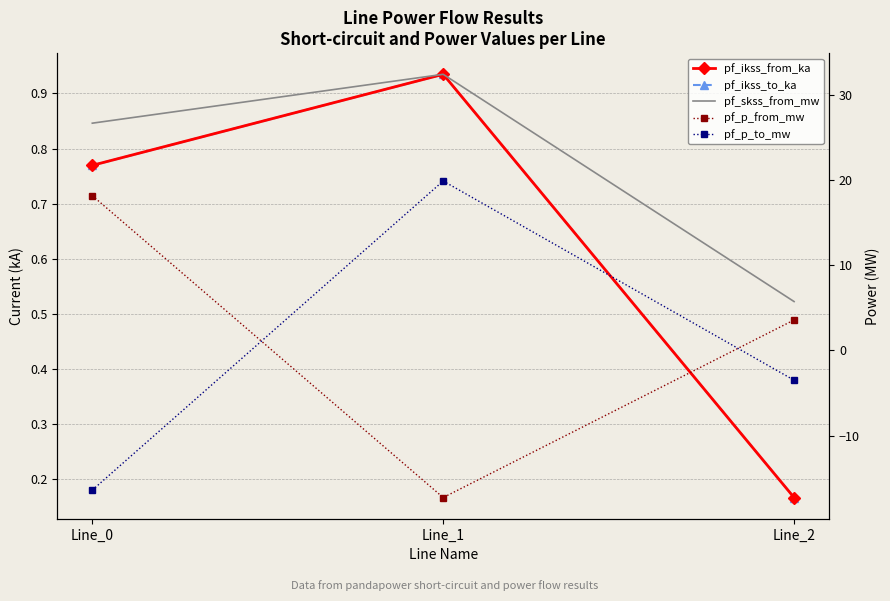

The value of pf_ikss_to_ka at Line_1 is 0.9. True or false?

True